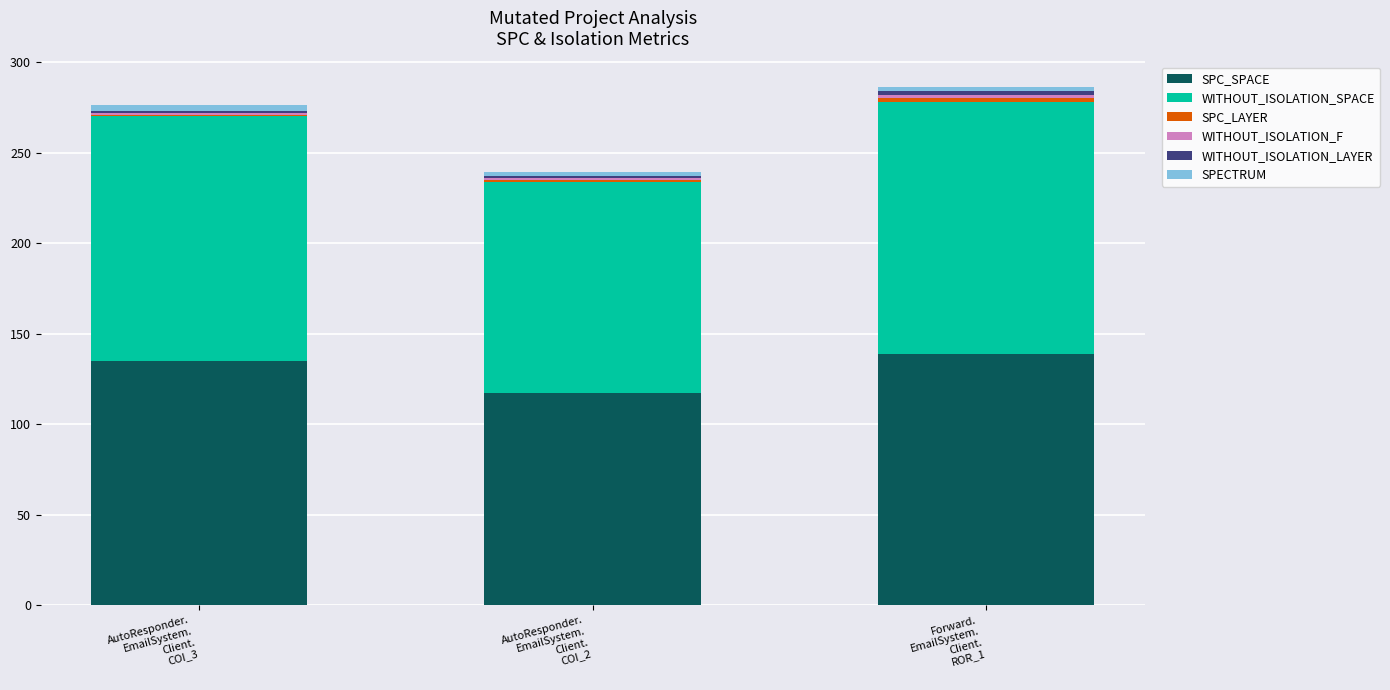

How many bars are there in total?

3